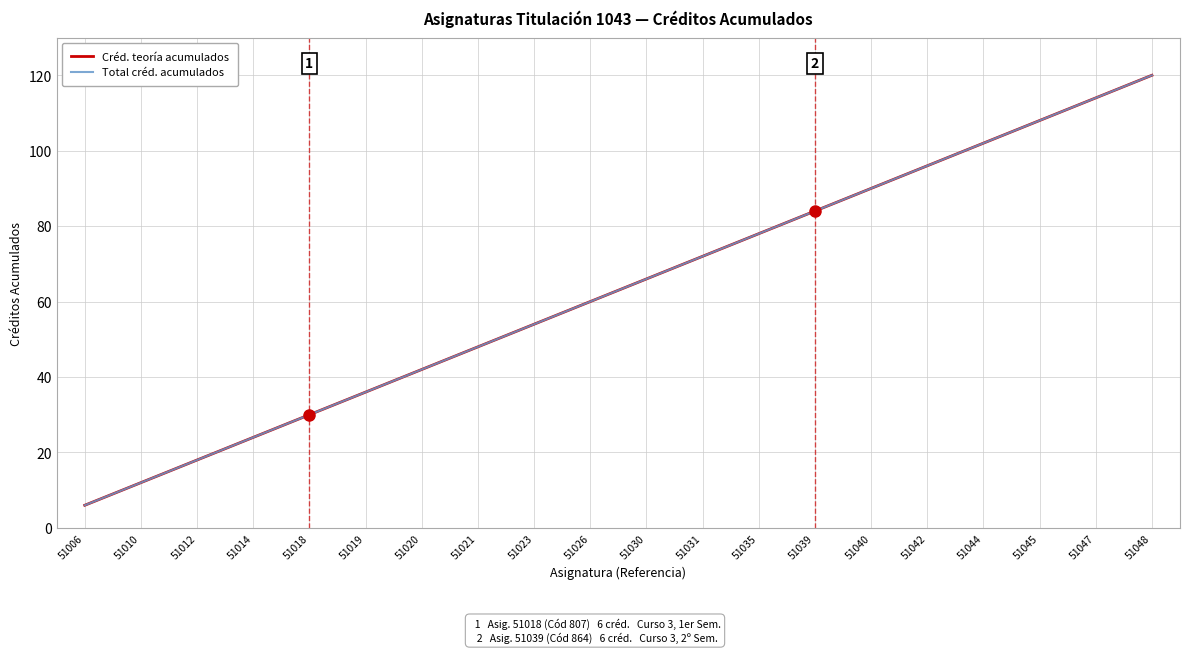

Reading right to left, what are all the values shown in this chart?

Créd. teoría acumulados: 120	114	108	102	96	90	84	78	72	66	60	54	48	42	36	30	24	18	12	6
Total créd. acumulados: 120	114	108	102	96	90	84	78	72	66	60	54	48	42	36	30	24	18	12	6